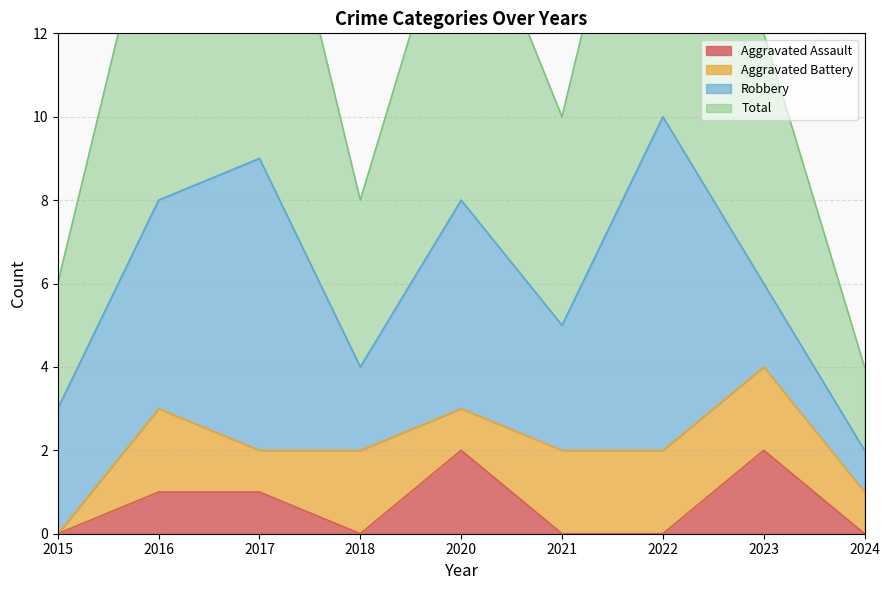

The value of Aggravated Assault at 2023 is 4. True or false?

False